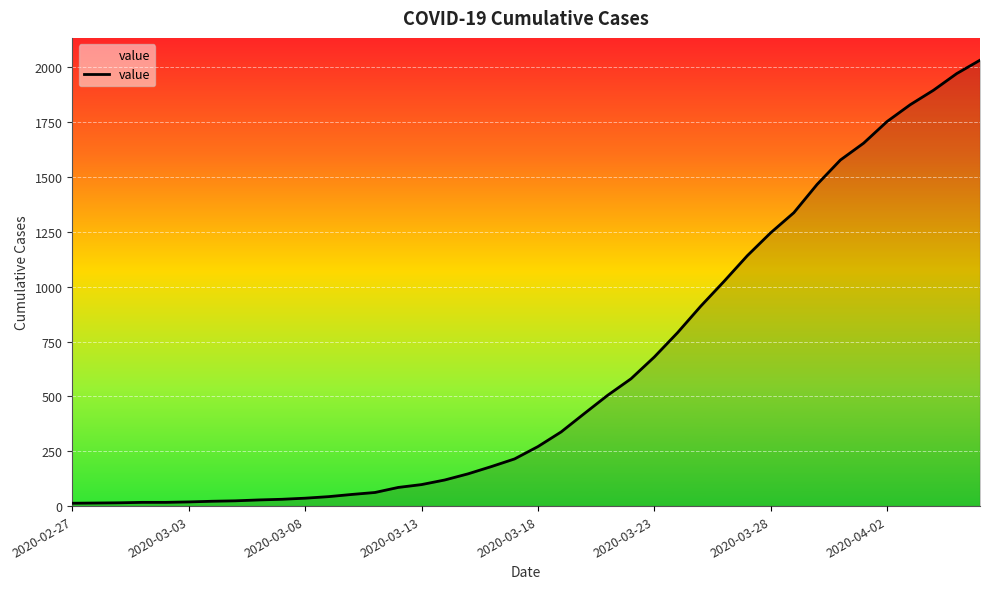

What is the sum of all values?

24657